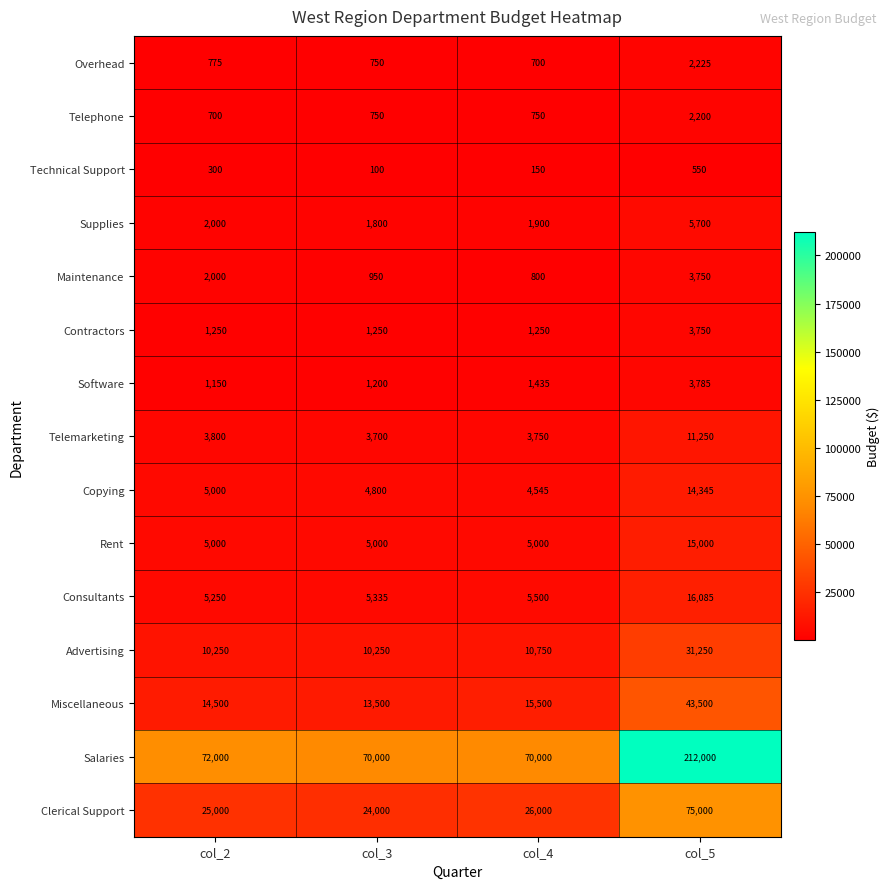

What is the sum of the Consultants values at col_4 and col_3?

10835